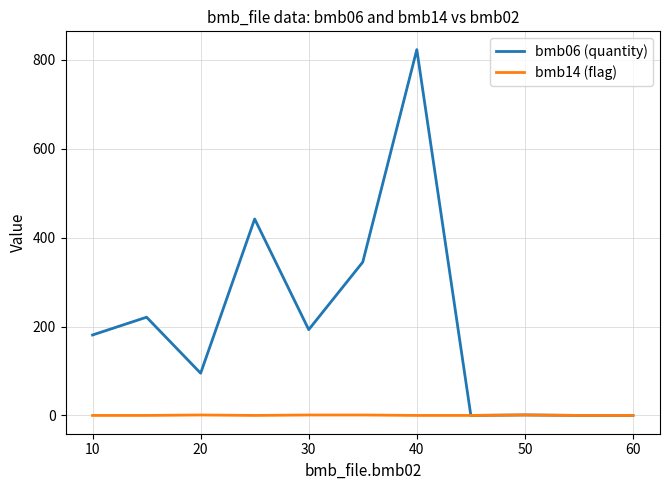

Which series has the widest spread of values?

bmb06 (quantity)